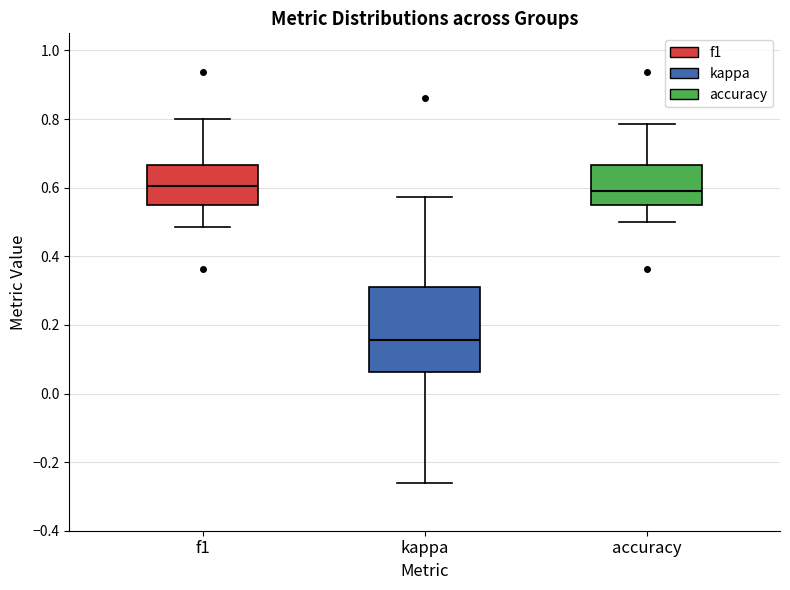

Which box is the tallest, from its lower edge to its upper edge?

kappa